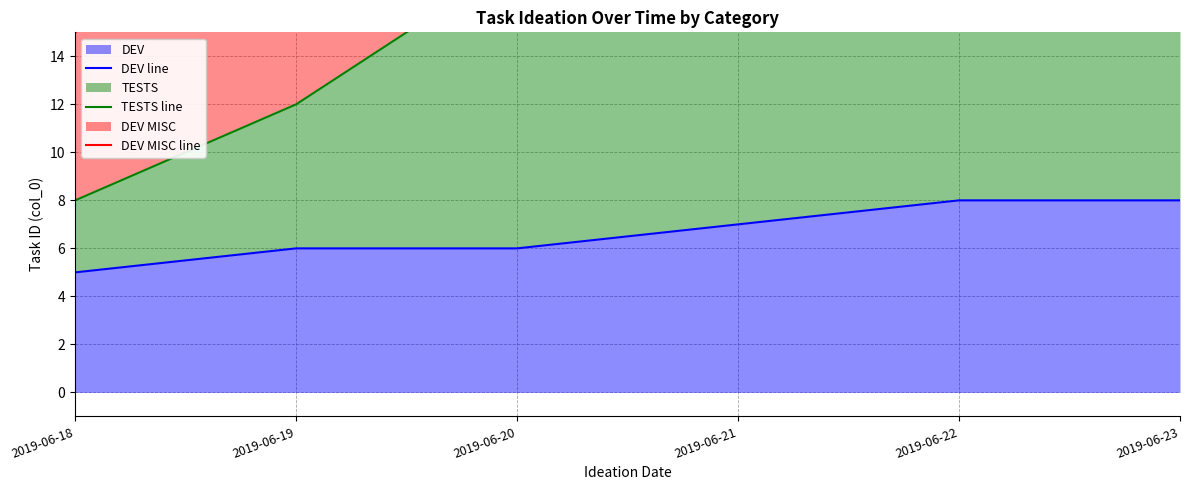

Which series has the largest range (max minus min)?

DEV MISC line